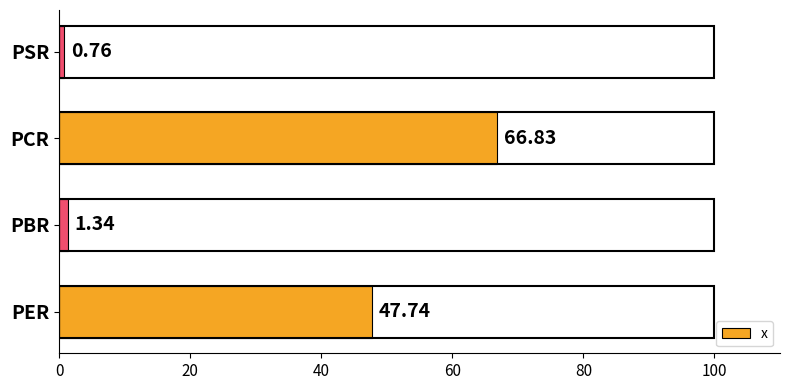

What is the sum of the values at PBR and PCR?

68.2